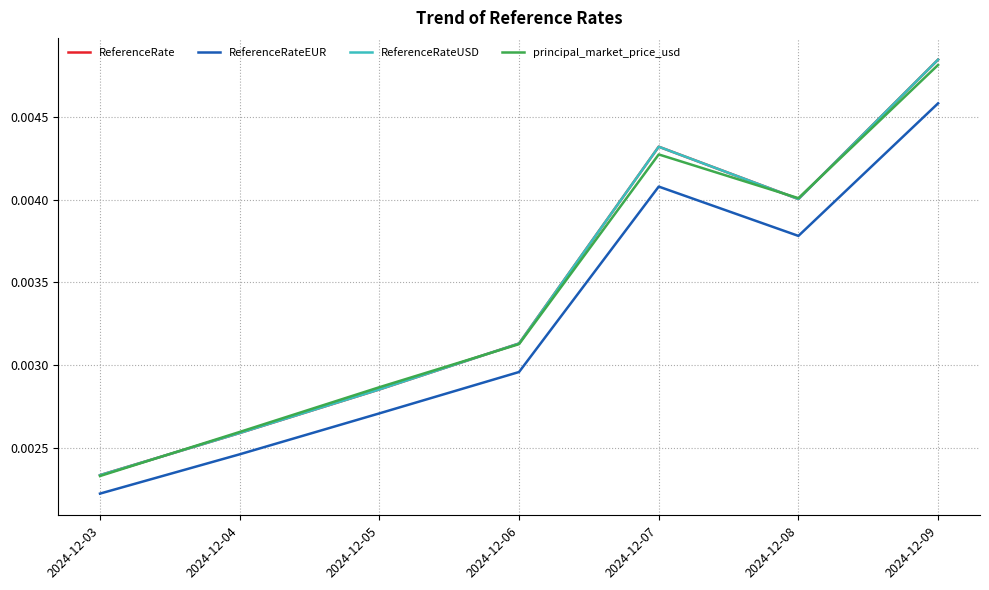

Does the chart display data point markers on the line(s)?

No